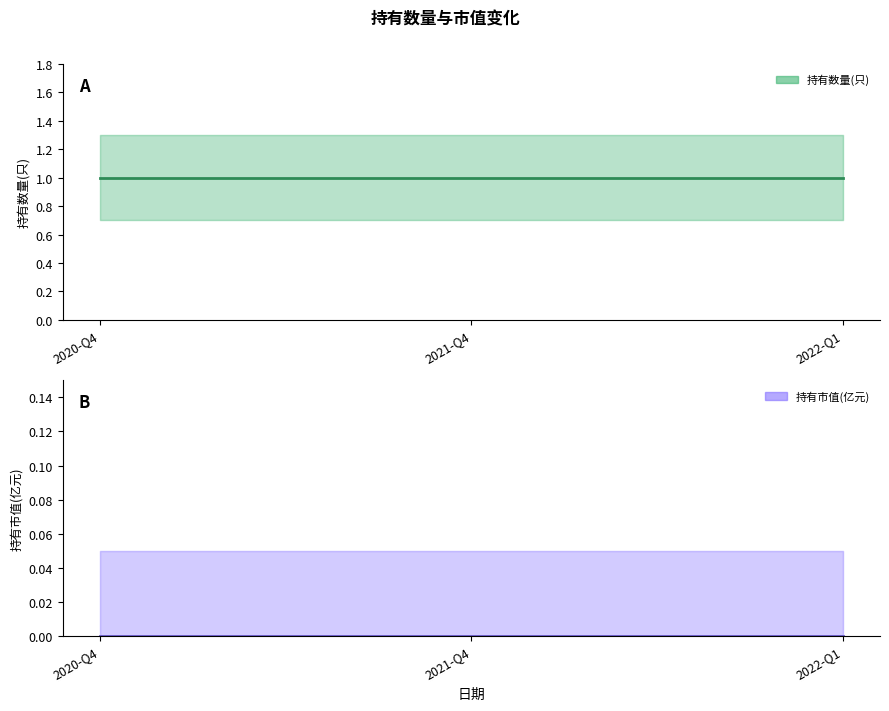

What is the total value across all series at 2021-Q4?

1